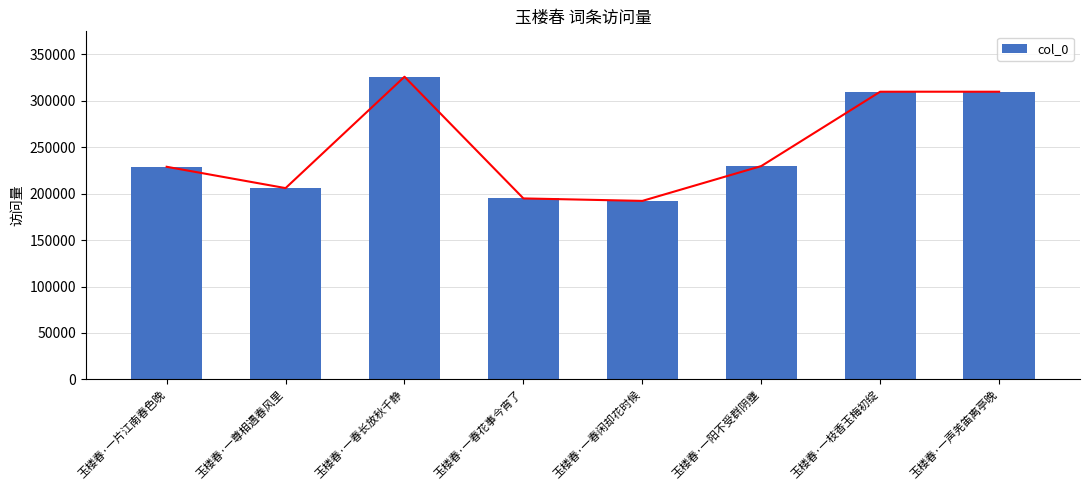

Between 玉楼春·一片江南春色晚 and 玉楼春·一声羌笛离亭晚, which is larger?

玉楼春·一声羌笛离亭晚